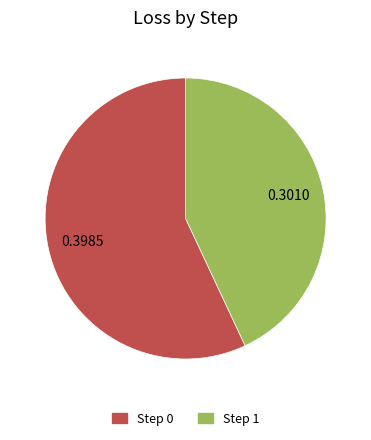

How many segments does this pie chart have?

2